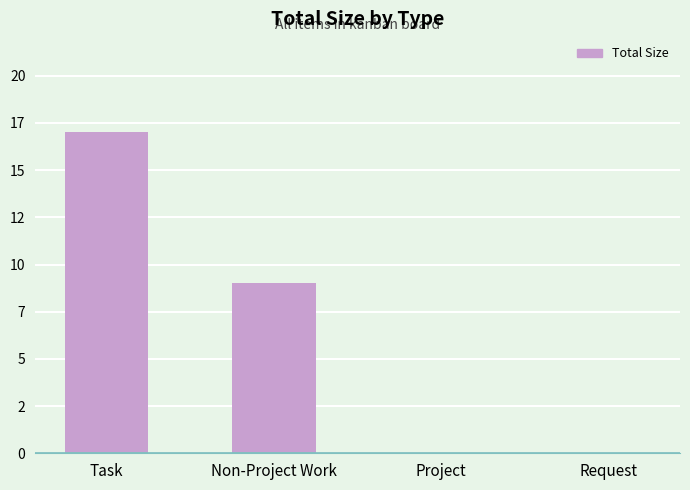

Does the chart contain any negative values?

No